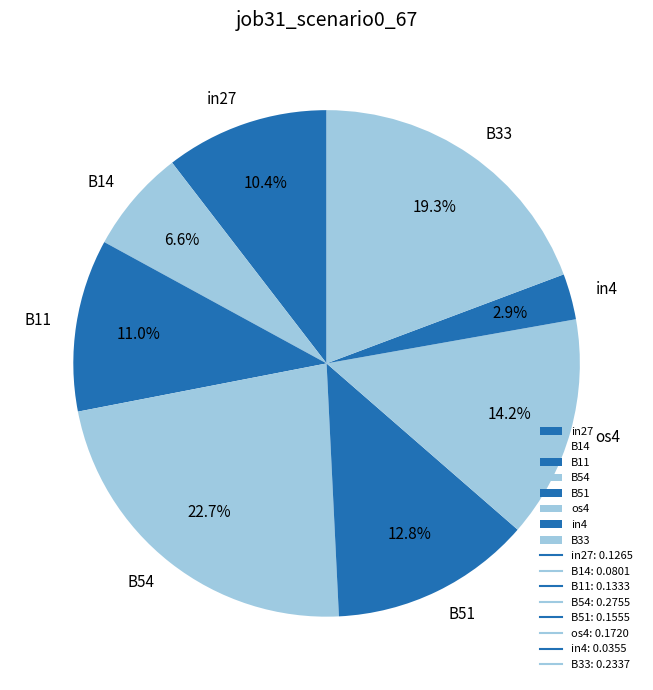

What portion of the pie excludes B51?

87.2%